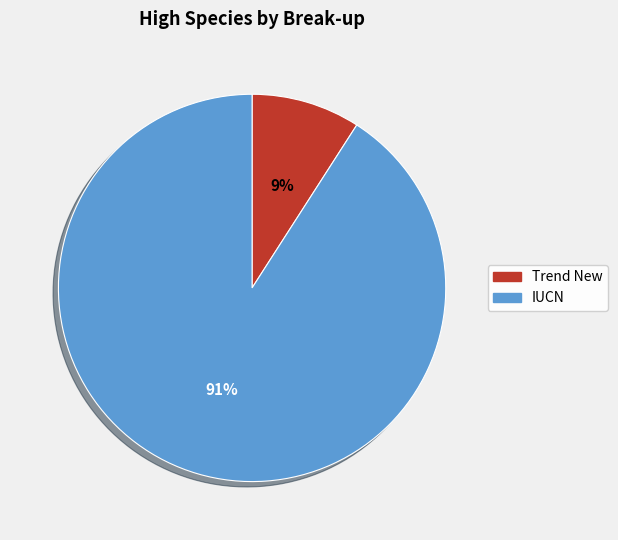

To the nearest percent, what portion does Trend New represent?

9%